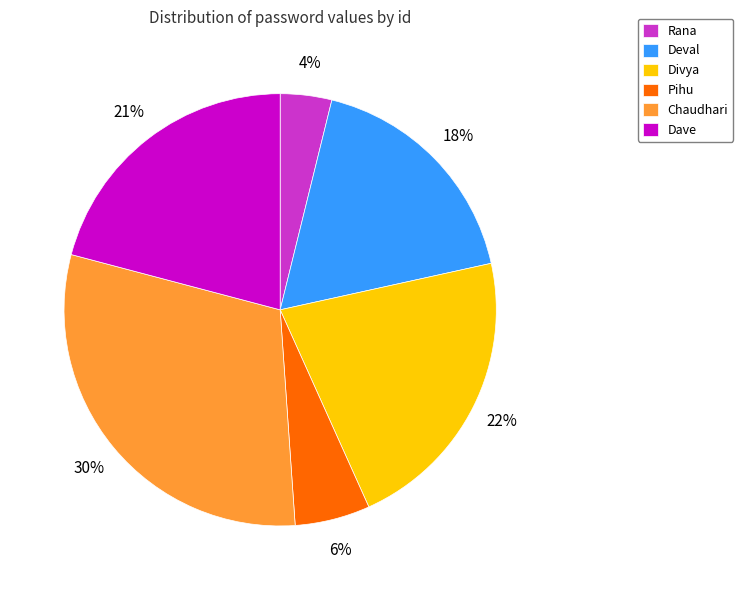

Does Dave represent more than half of the total?

No